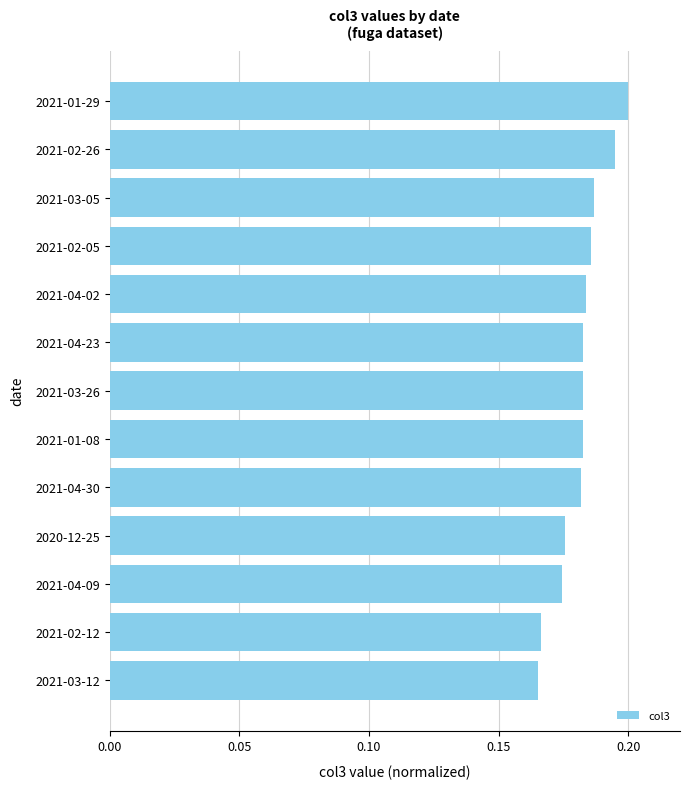

Does the chart contain stacked bars?

No